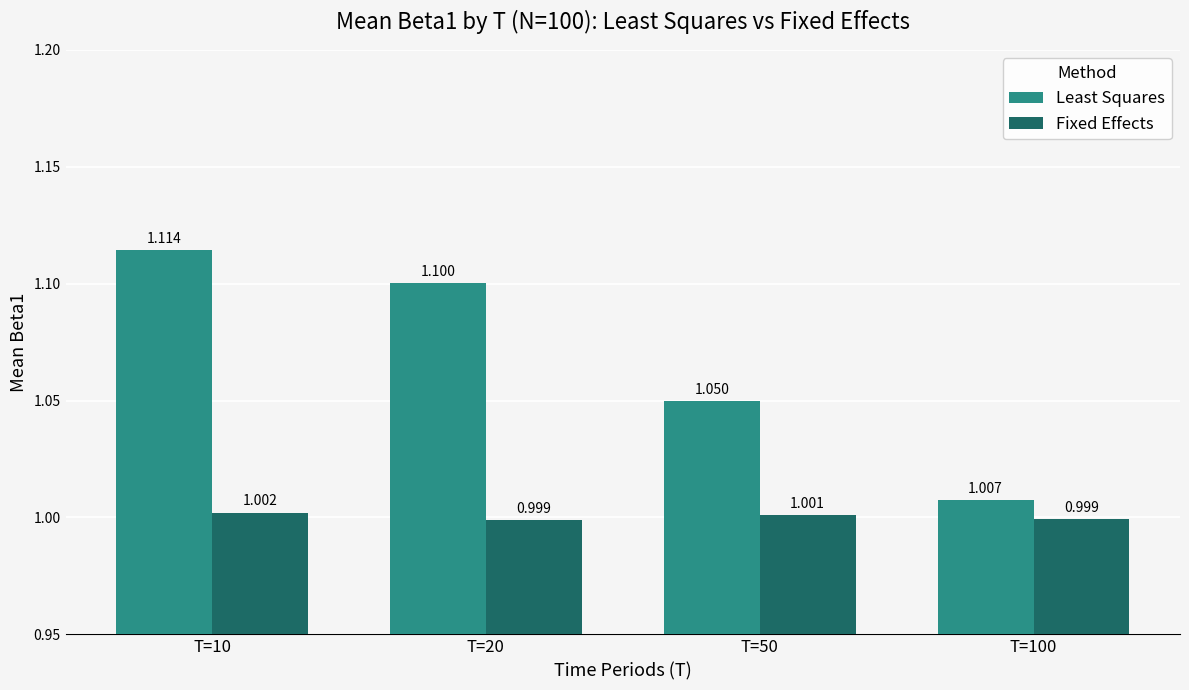

How many bars are there in total?

8